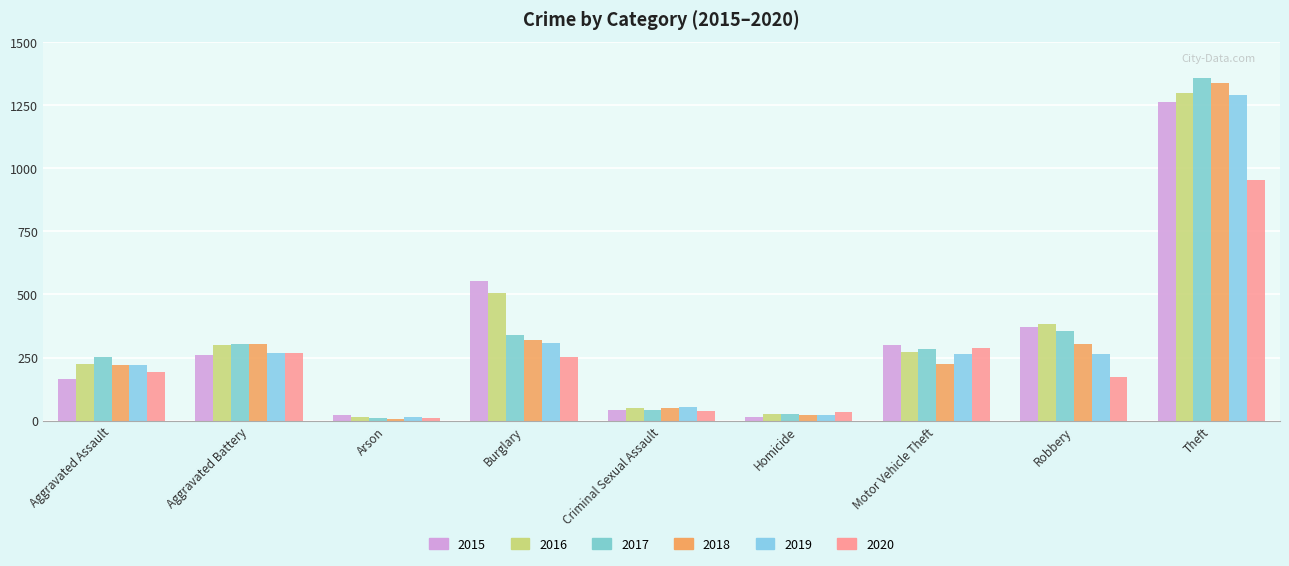

Count the number of categories in the chart.

9